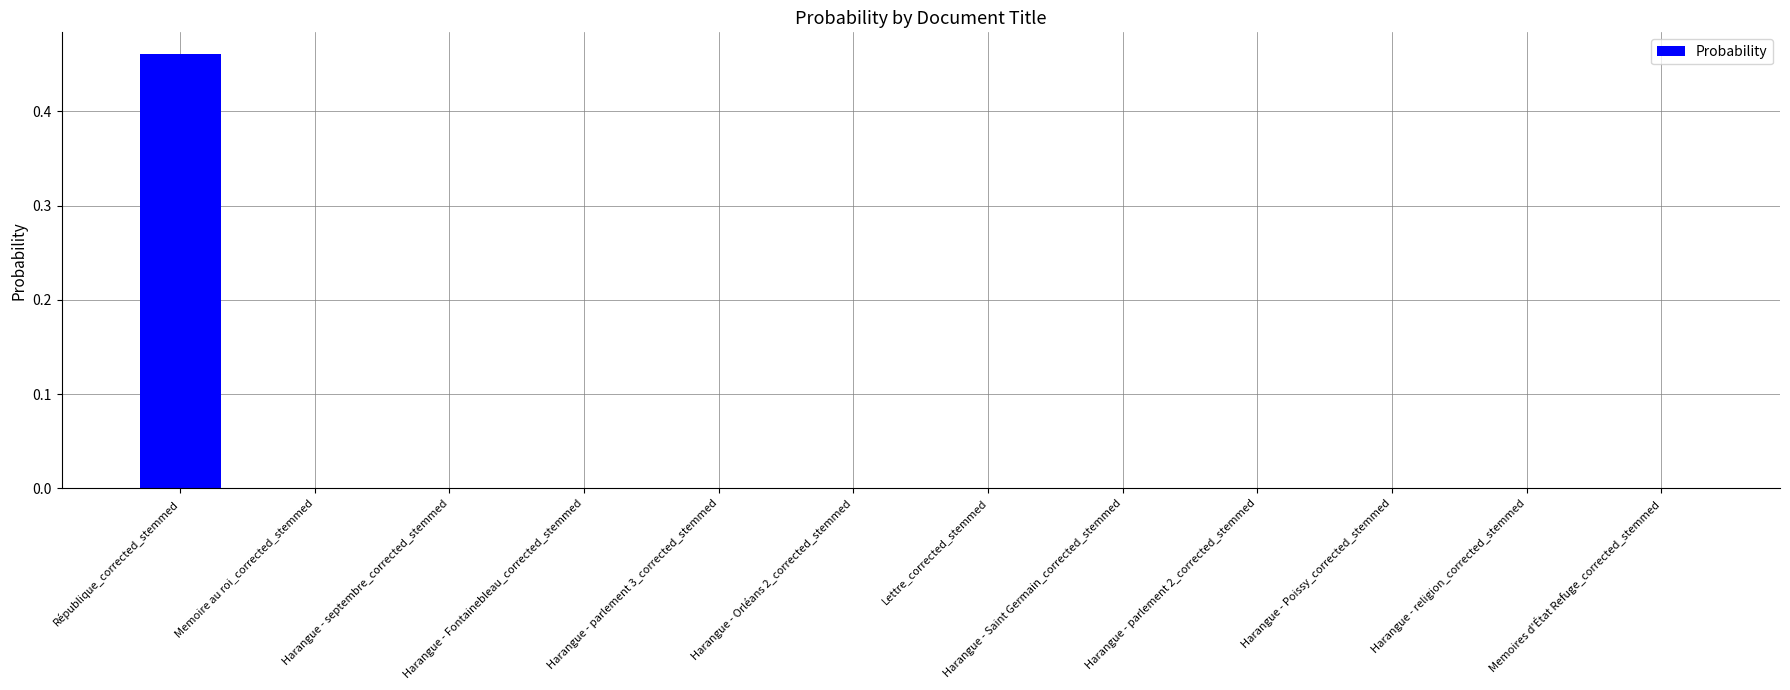

Which label corresponds to the largest value in the chart?

République_corrected_stemmed